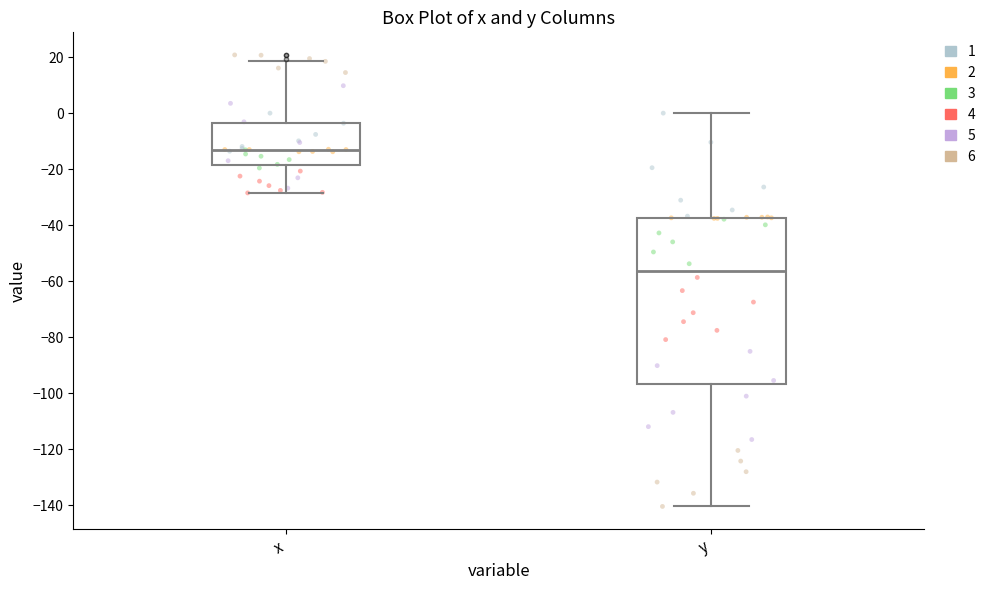

Reading left to right, read every box against the y-axis: the position of its median line, the range the box covers, and the ends of its whiskers. The values are not printed on the chart, so give them approximately, as read against the axis.

x: median -14, box -18 to -4, whiskers -28 to 18
y: median -56, box -96 to -38, whiskers -140 to 0